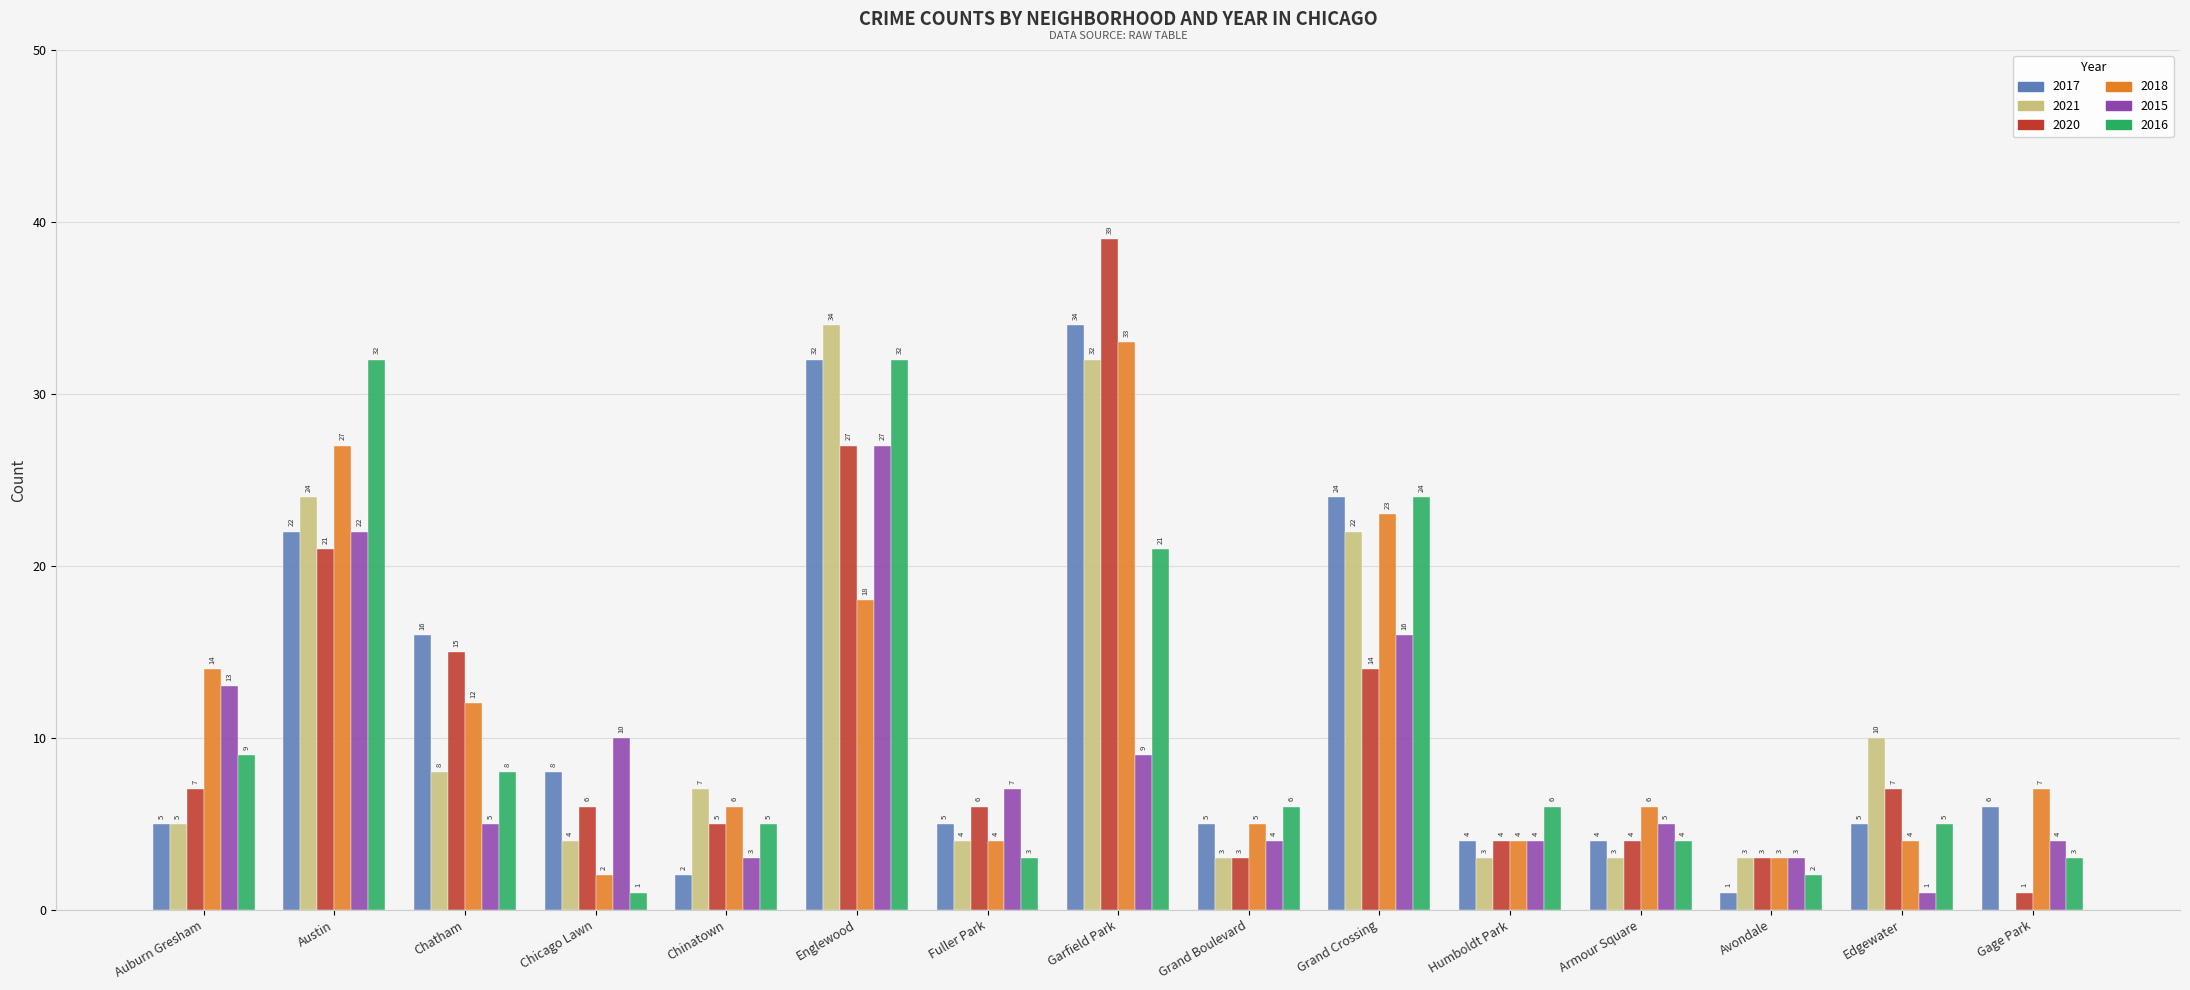

How many positive values does the 2021 series have?

14